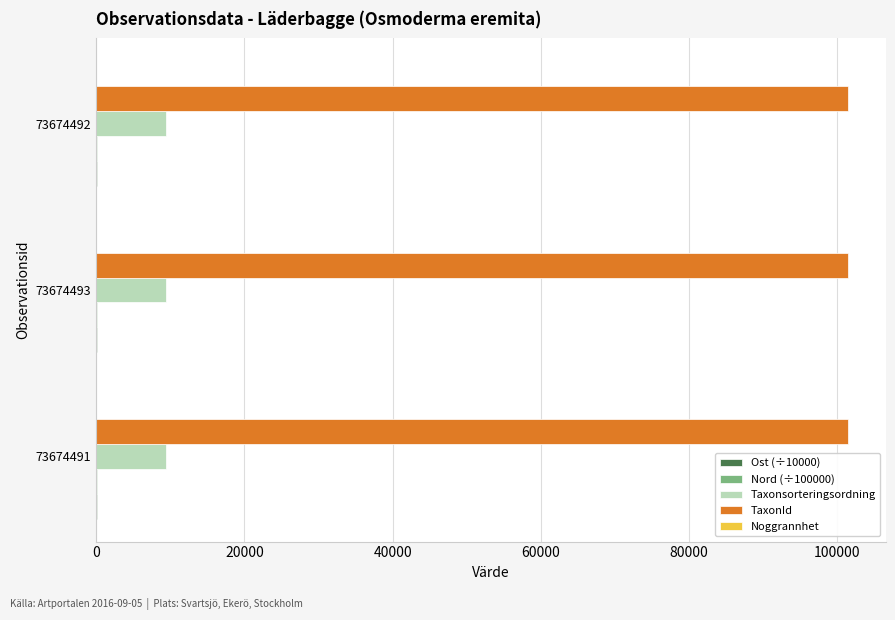

What is the maximum value for TaxonId?

101479.0